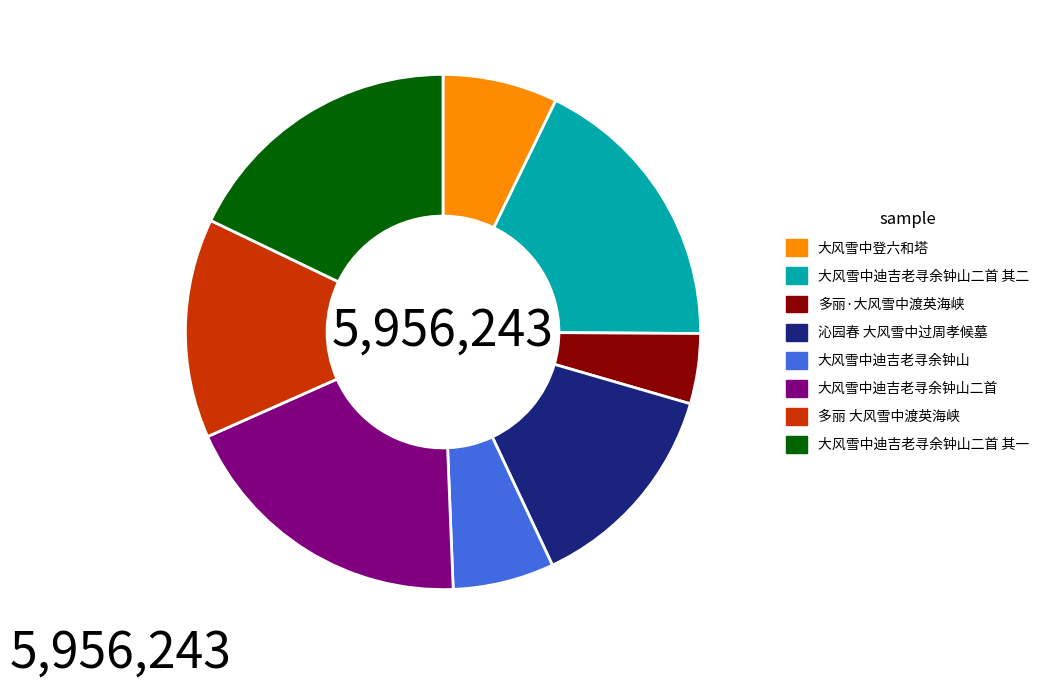

Between 多丽·大风雪中渡英海峡 and 多丽 大风雪中渡英海峡, which is larger?

多丽 大风雪中渡英海峡